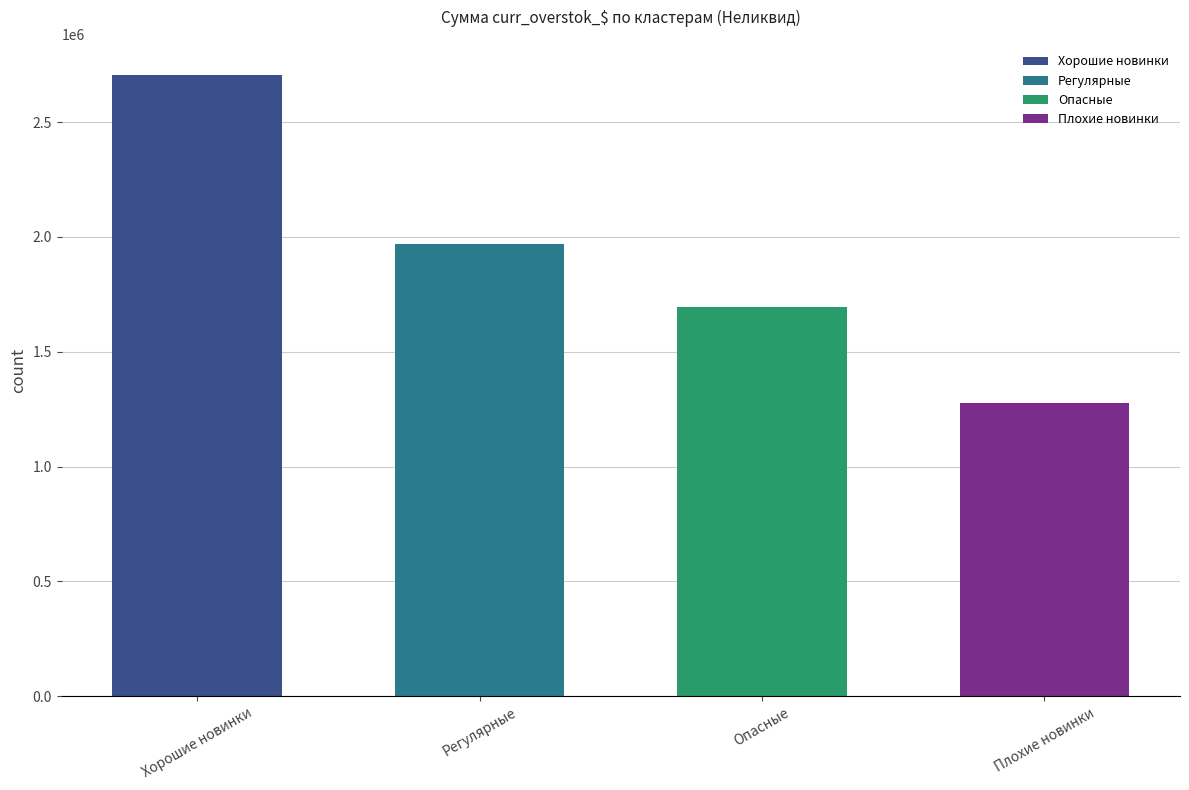

At which category does the chart reach its peak across all series?

Хорошие новинки